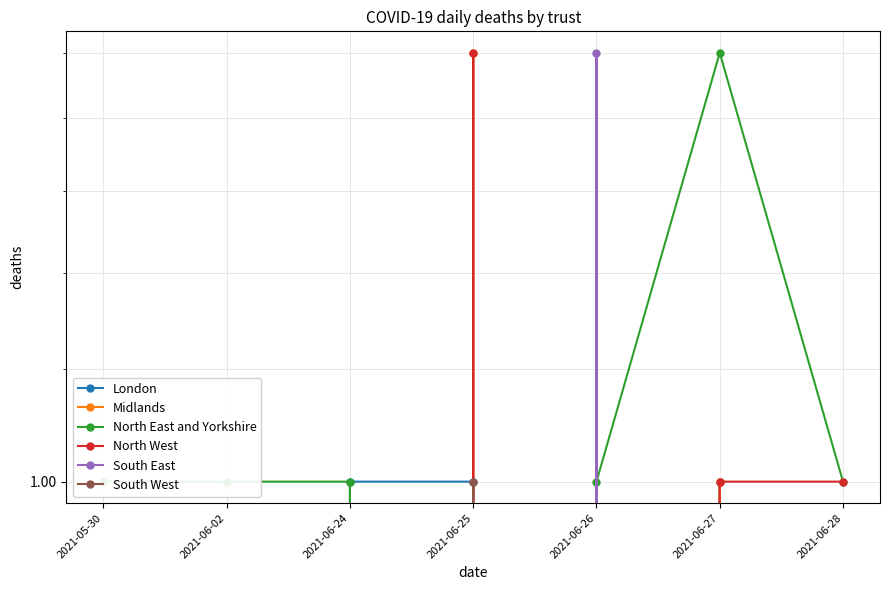

The value of London at 2021-06-02 is 0. True or false?

True